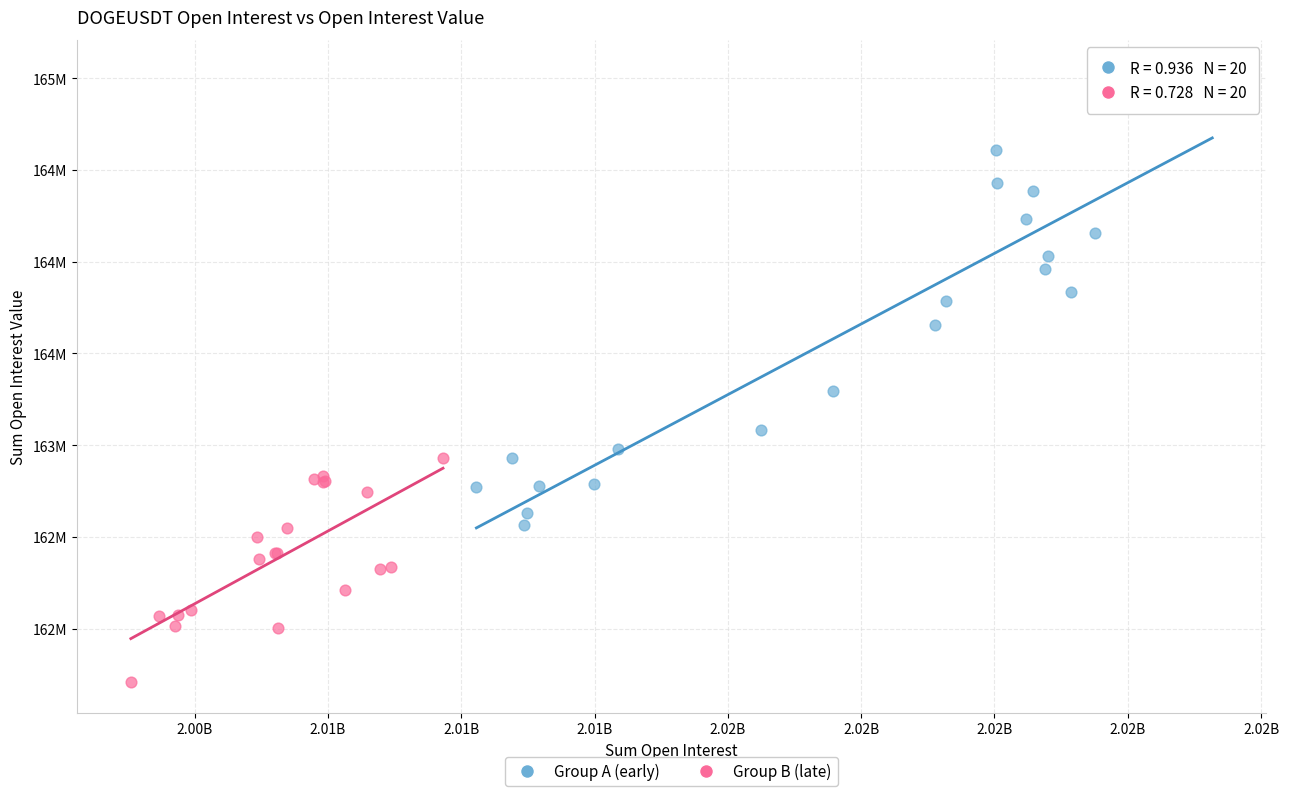

What are all the series names shown in the legend?

Group A (early), Group B (late)